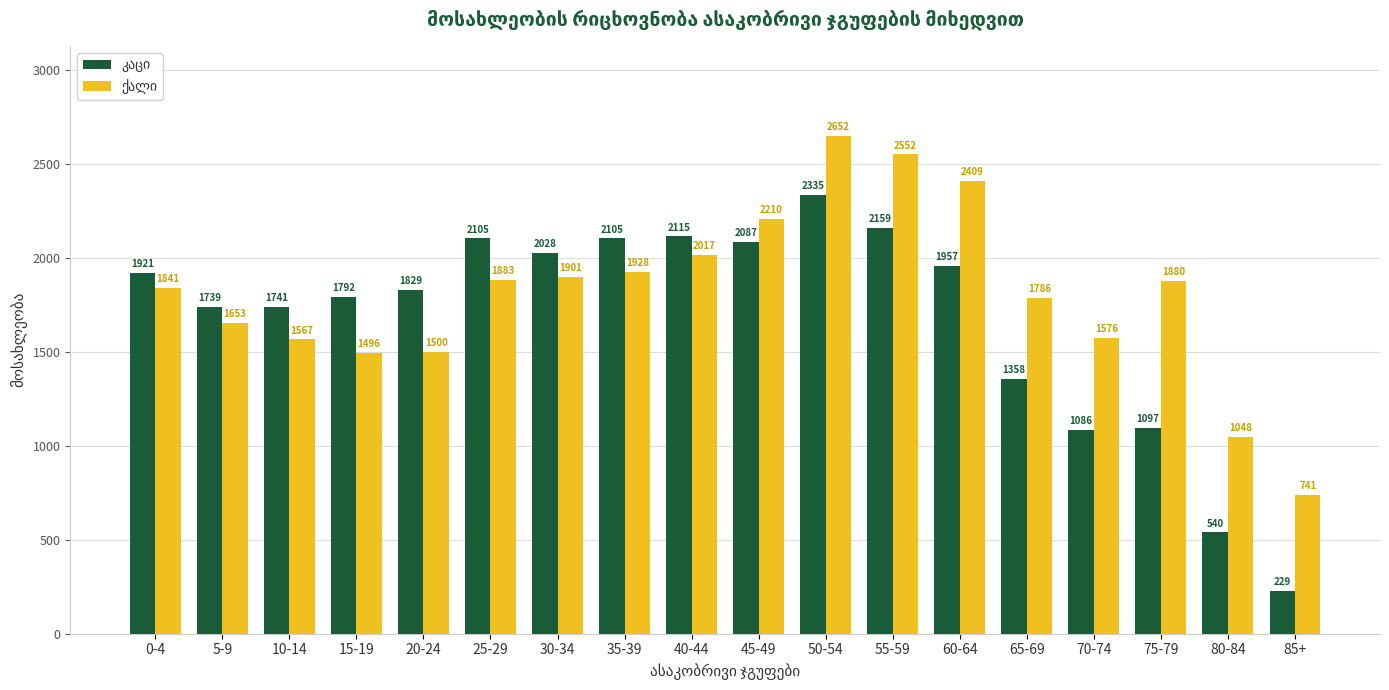

What is the greatest value displayed?

2652